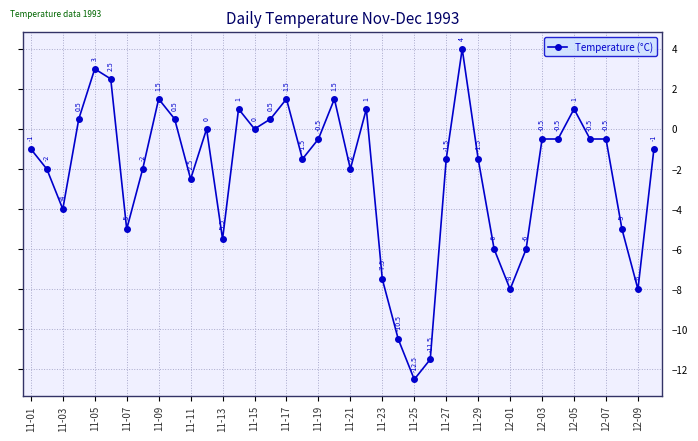

What is the greatest value displayed?

4.0